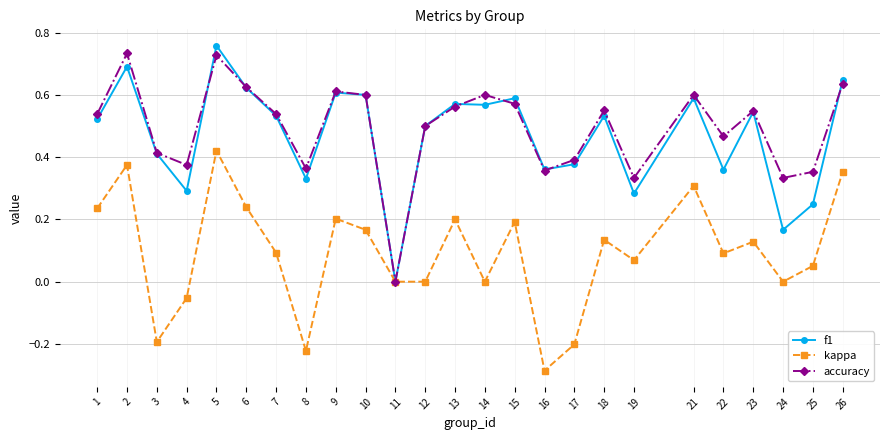

What is the sum of the f1 values at 12 and 6?

1.1